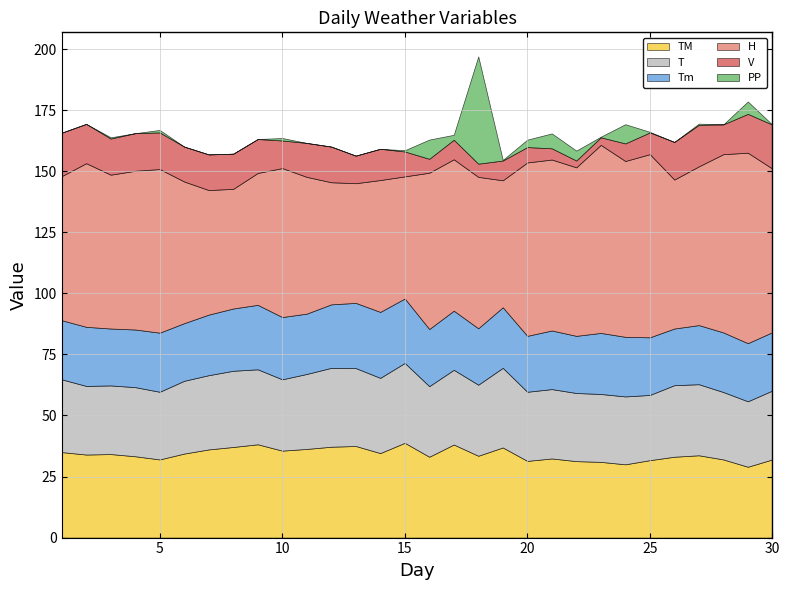

Reading left to right, what are all the values shown in this chart?

TM: 35.0	34.0	34.2	33.3	32.0	34.4	36.1	37.1	38.2	35.6	36.3	37.2	37.5	34.6	38.8	33.1	38.1	33.5	36.9	31.4	32.4	31.3	31.0	30.0	31.7	33.1	33.7	32.0	29.0	32.0
T: 29.8	28.1	28.1	28.3	27.7	29.8	30.4	31.2	30.7	29.2	30.7	32.3	31.9	30.8	32.7	28.9	30.6	29.1	32.6	28.3	28.4	27.9	27.8	27.8	26.7	29.3	29.1	27.6	26.8	28.2
Tm: 24.2	24.2	23.3	23.6	24.2	23.6	24.8	25.5	26.4	25.5	24.7	26.0	26.7	27.0	26.4	23.4	24.2	23.1	24.8	22.9	24.0	23.4	25.0	24.4	23.6	23.2	24.2	24.4	23.8	23.9
H: 59.0	67.0	63.0	65.0	67.0	58.0	51.0	49.0	54.0	61.0	56.0	50.0	49.0	54.0	50.0	64.0	62.0	62.0	52.0	71.0	70.0	69.0	77.0	72.0	75.0	61.0	65.0	73.0	78.0	67.0
V: 17.8	16.1	14.8	15.4	15.0	14.3	14.6	14.4	13.9	11.3	13.9	14.6	11.3	12.8	10.2	5.7	8.0	5.4	8.1	6.3	4.6	2.8	3.1	7.2	8.9	15.4	17.0	12.2	15.9	18.0
PP: 0.0	0.0	0.5	0.0	1.0	0.0	0.0	0.0	0.0	1.0	0.0	0.0	0.0	0.0	0.5	7.9	2.0	43.9	0.2	3.0	6.1	4.1	0.2	7.9	0.2	0.0	0.5	0.0	5.1	0.0